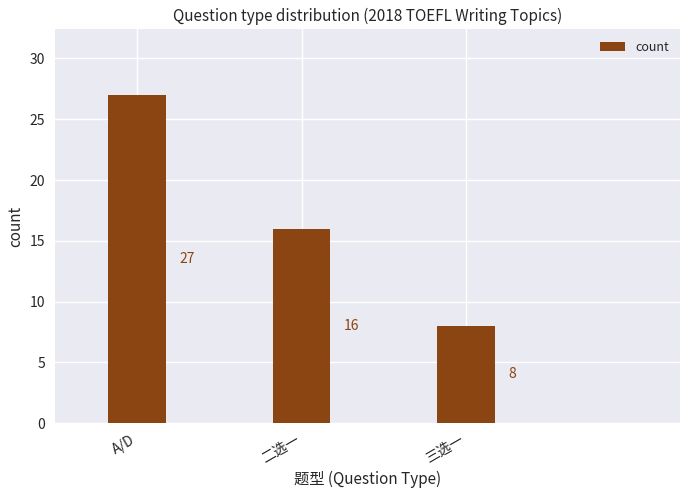

What is the difference between the maximum and minimum values?

19